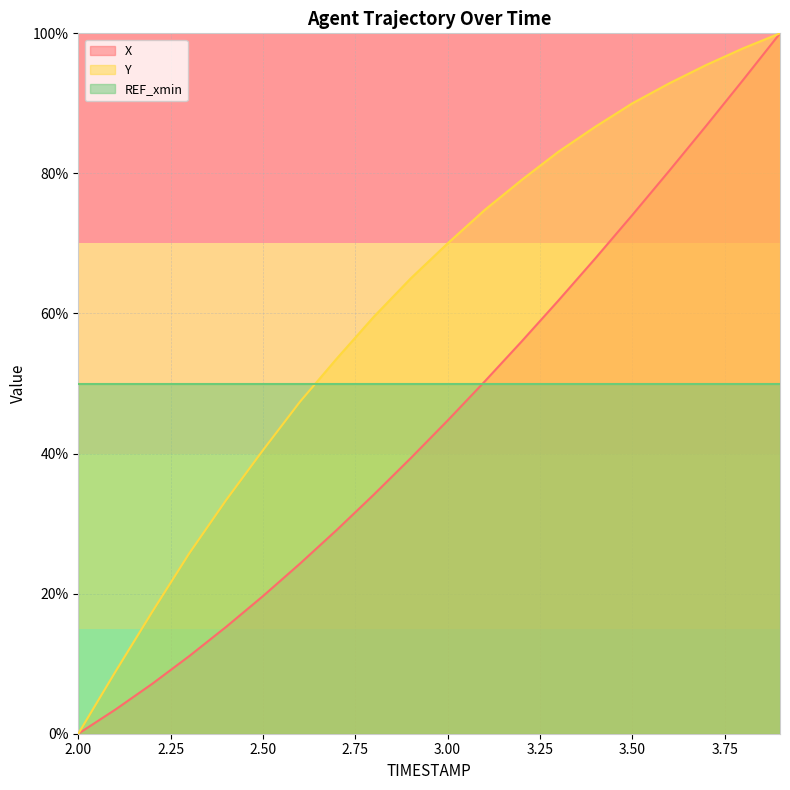

List the series in order of their peak value, lowest first.

X, Y